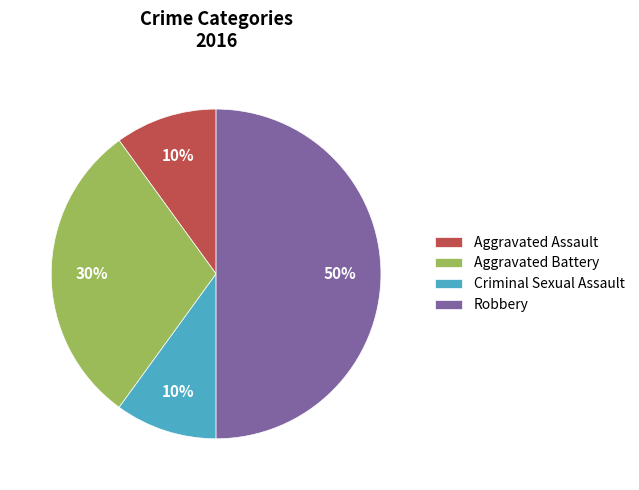

What percentage is the Robbery slice, to the nearest percent?

50%